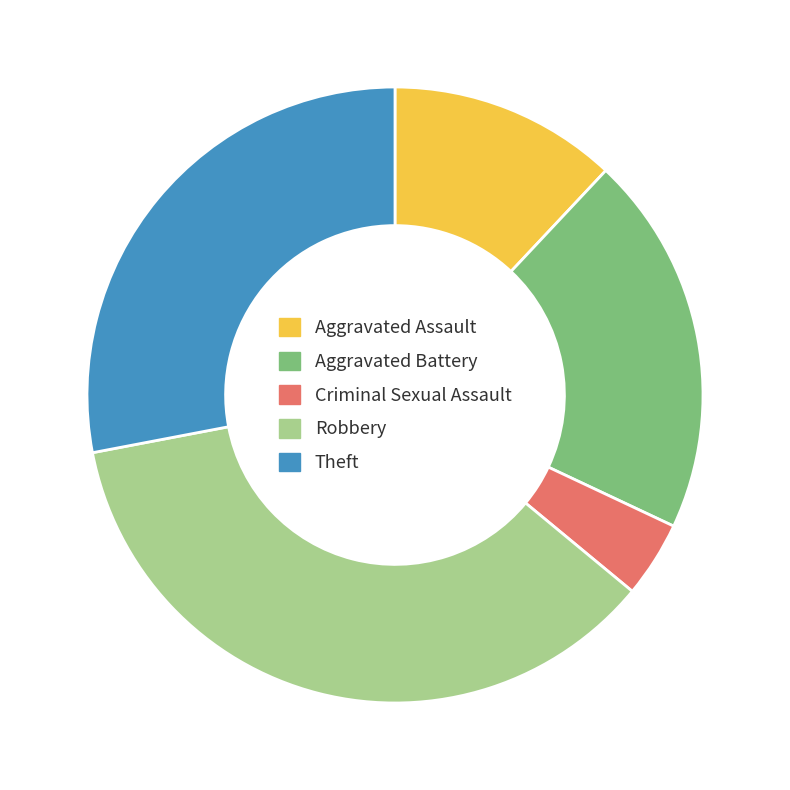

Combined, do Aggravated Assault and Robbery account for over 50%?

No